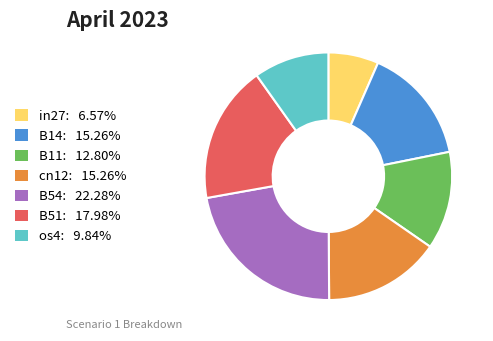

Do B51: 17.98% and B14: 15.26% together represent more than half of the pie?

No